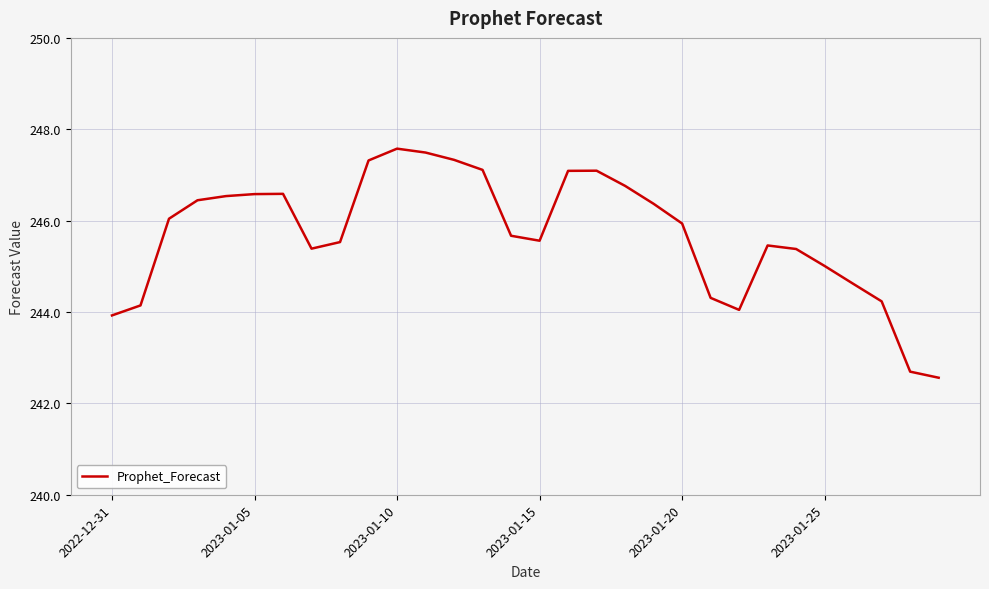

What is the smallest value displayed?

242.6